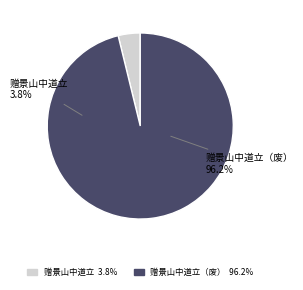

Between 赠景山中道立 and 赠景山中道立（寺在菁山东北高山上，今废）, which is larger?

赠景山中道立（寺在菁山东北高山上，今废）